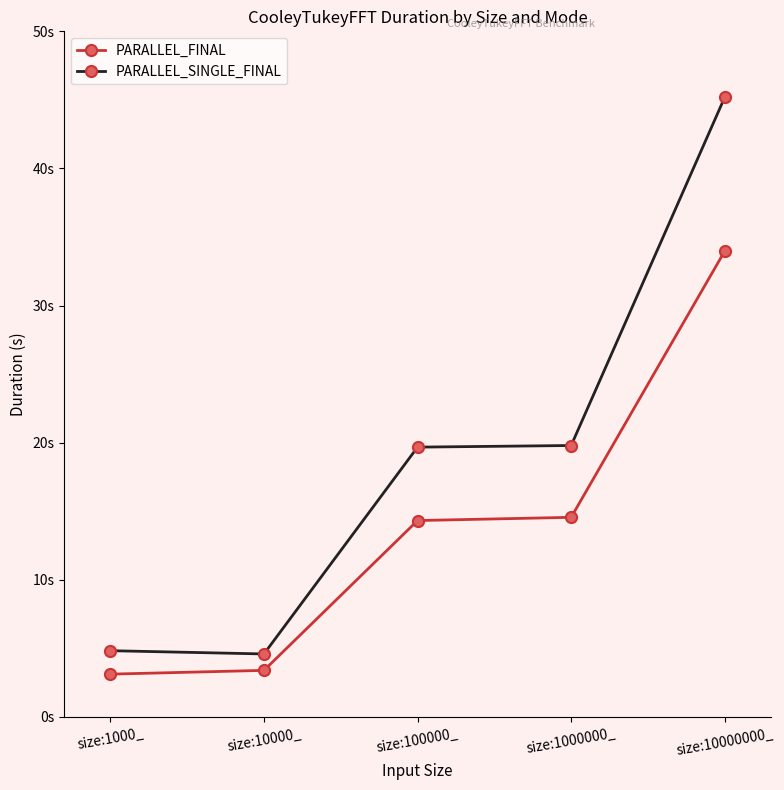

True or false: PARALLEL_FINAL and PARALLEL_SINGLE_FINAL intersect in this chart.

False